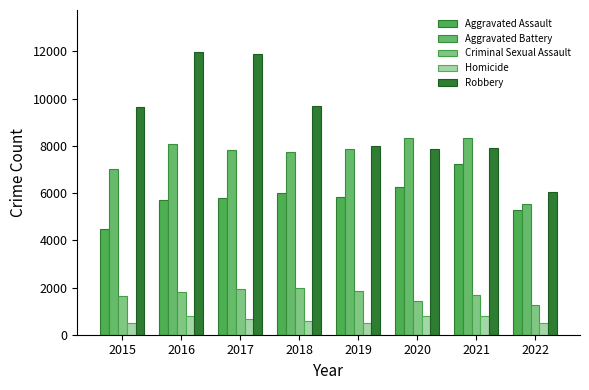

How many bars are there in each group?

5